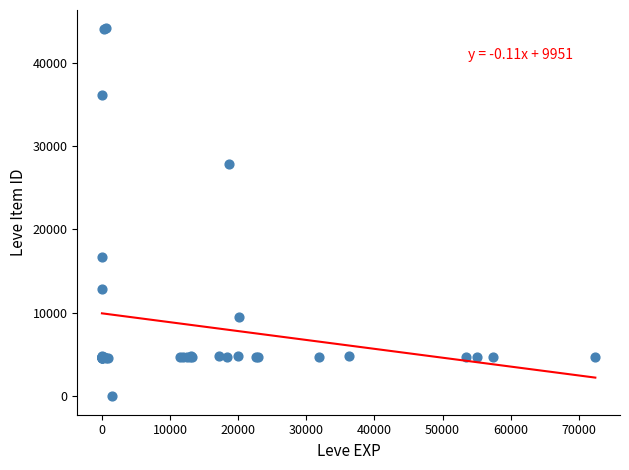

What Y value in the scatter plot is closest to 22050?

16734